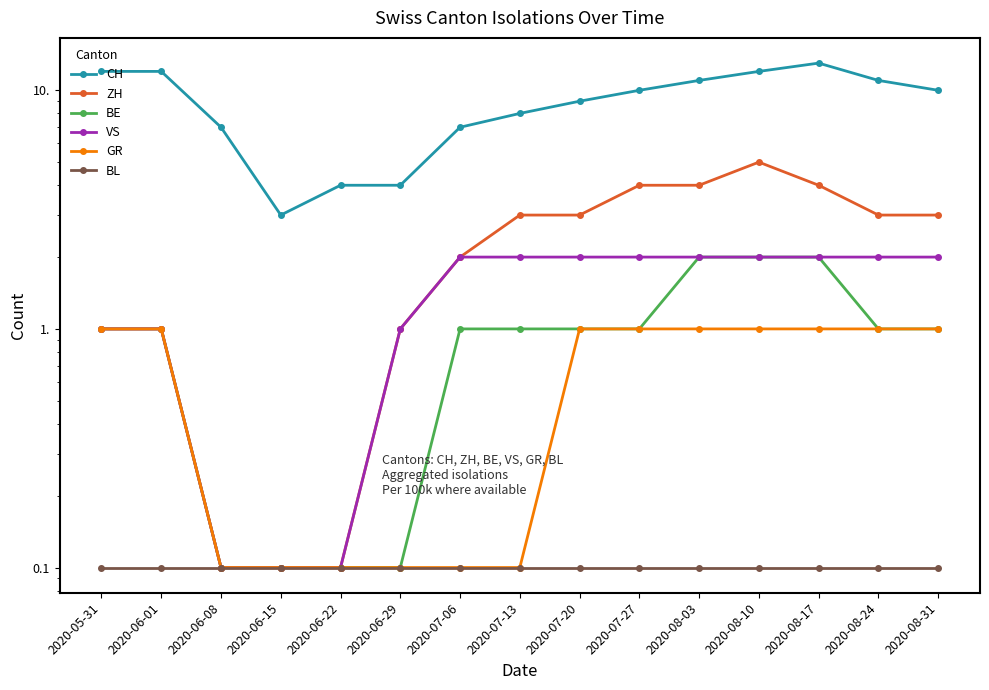

Which series changed the most between 2020-06-01 and 2020-06-29?

CH